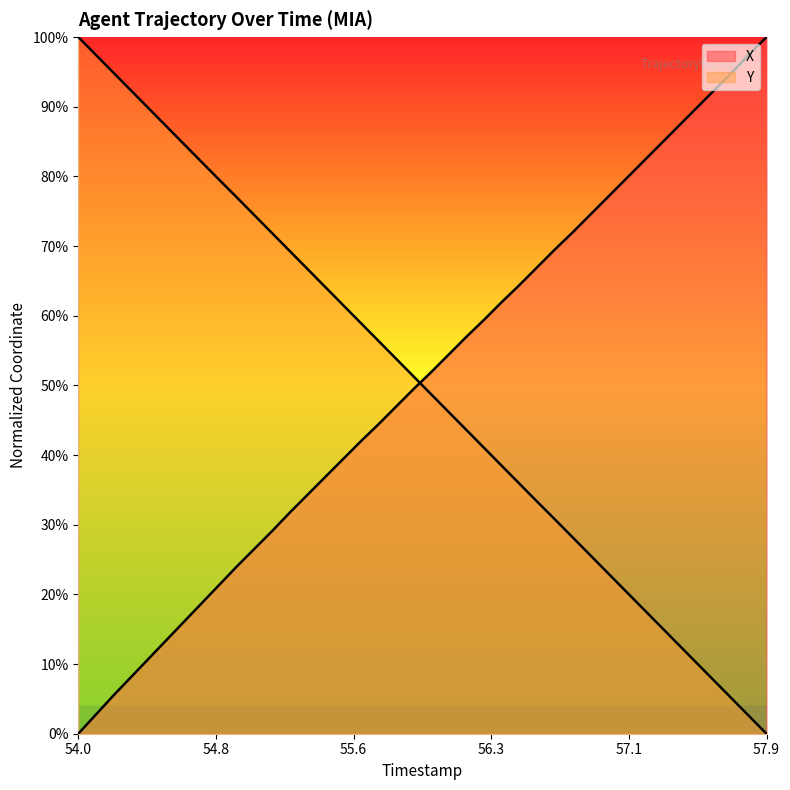

What is the value of the Y point at the 18th from the left?

0.6